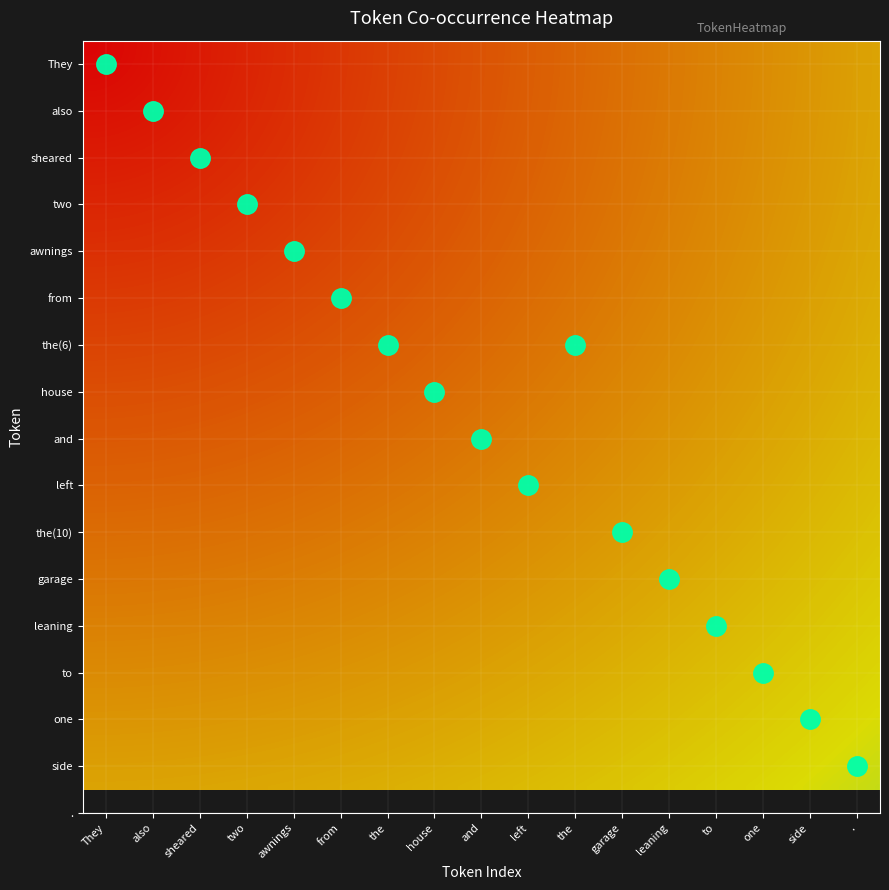

Reading left to right, list all the values displayed in this chart.

They: They=1	also=0	sheared=0	two=0	awnings=0	from=0	the=0	house=0	and=0	left=0	the=0	garage=0	leaning=0	to=0	one=0	side=0	.=0
also: They=0	also=1	sheared=0	two=0	awnings=0	from=0	the=0	house=0	and=0	left=0	the=0	garage=0	leaning=0	to=0	one=0	side=0	.=0
sheared: They=0	also=0	sheared=1	two=0	awnings=0	from=0	the=0	house=0	and=0	left=0	the=0	garage=0	leaning=0	to=0	one=0	side=0	.=0
two: They=0	also=0	sheared=0	two=1	awnings=0	from=0	the=0	house=0	and=0	left=0	the=0	garage=0	leaning=0	to=0	one=0	side=0	.=0
awnings: They=0	also=0	sheared=0	two=0	awnings=1	from=0	the=0	house=0	and=0	left=0	the=0	garage=0	leaning=0	to=0	one=0	side=0	.=0
from: They=0	also=0	sheared=0	two=0	awnings=0	from=1	the=0	house=0	and=0	left=0	the=0	garage=0	leaning=0	to=0	one=0	side=0	.=0
the: They=0	also=0	sheared=0	two=0	awnings=0	from=0	the=1	house=0	and=0	left=0	the=1	garage=0	leaning=0	to=0	one=0	side=0	.=0
house: They=0	also=0	sheared=0	two=0	awnings=0	from=0	the=0	house=1	and=0	left=0	the=0	garage=0	leaning=0	to=0	one=0	side=0	.=0
and: They=0	also=0	sheared=0	two=0	awnings=0	from=0	the=0	house=0	and=1	left=0	the=0	garage=0	leaning=0	to=0	one=0	side=0	.=0
left: They=0	also=0	sheared=0	two=0	awnings=0	from=0	the=0	house=0	and=0	left=1	the=0	garage=0	leaning=0	to=0	one=0	side=0	.=0
garage: They=0	also=0	sheared=0	two=0	awnings=0	from=0	the=0	house=0	and=0	left=0	the=0	garage=1	leaning=0	to=0	one=0	side=0	.=0
leaning: They=0	also=0	sheared=0	two=0	awnings=0	from=0	the=0	house=0	and=0	left=0	the=0	garage=0	leaning=1	to=0	one=0	side=0	.=0
to: They=0	also=0	sheared=0	two=0	awnings=0	from=0	the=0	house=0	and=0	left=0	the=0	garage=0	leaning=0	to=1	one=0	side=0	.=0
one: They=0	also=0	sheared=0	two=0	awnings=0	from=0	the=0	house=0	and=0	left=0	the=0	garage=0	leaning=0	to=0	one=1	side=0	.=0
side: They=0	also=0	sheared=0	two=0	awnings=0	from=0	the=0	house=0	and=0	left=0	the=0	garage=0	leaning=0	to=0	one=0	side=1	.=0
.: They=0	also=0	sheared=0	two=0	awnings=0	from=0	the=0	house=0	and=0	left=0	the=0	garage=0	leaning=0	to=0	one=0	side=0	.=1